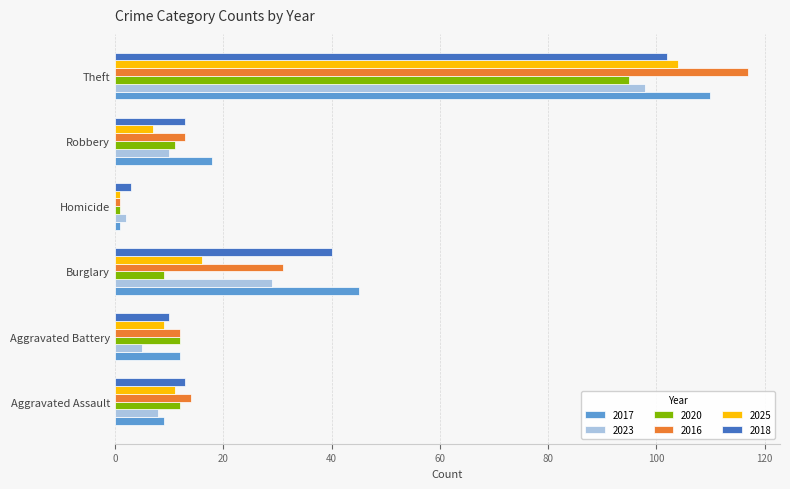

What is the greatest value displayed?

117